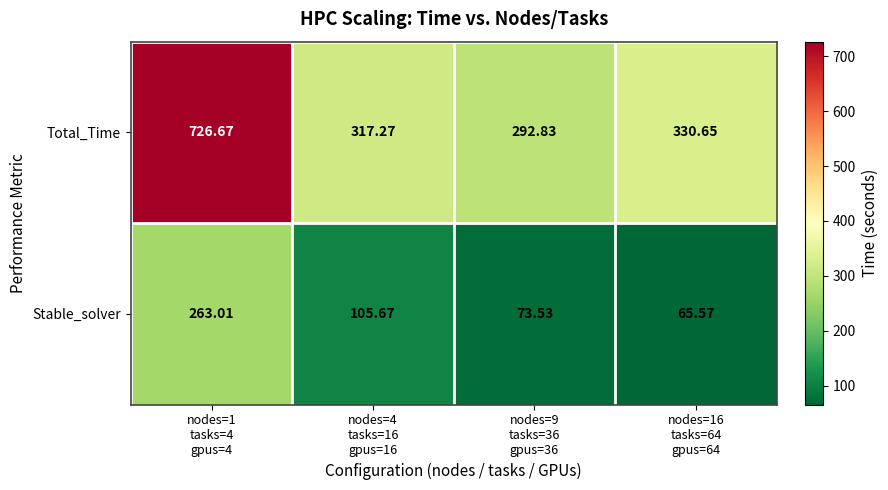

Which series has the widest spread of values?

Total_Time